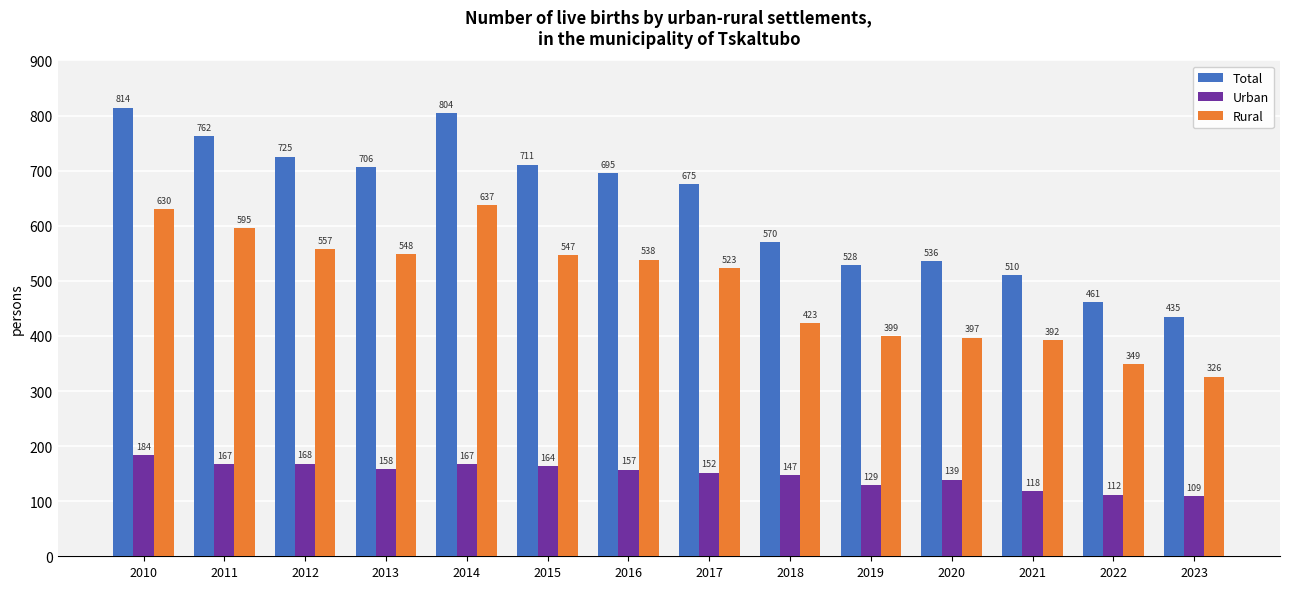

What is the value of the Rural bar at the 8th from the left?

523